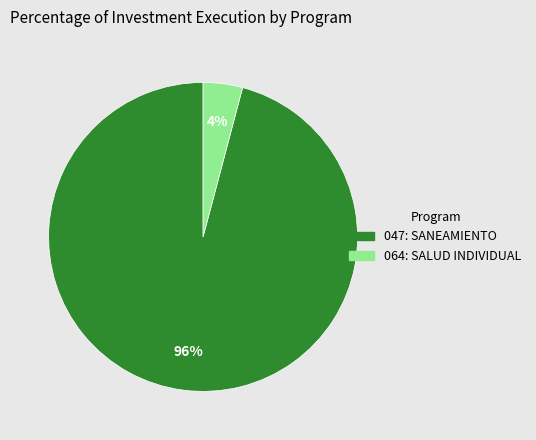

To the nearest percent, what percentage of the pie is 064: SALUD INDIVIDUAL?

4%